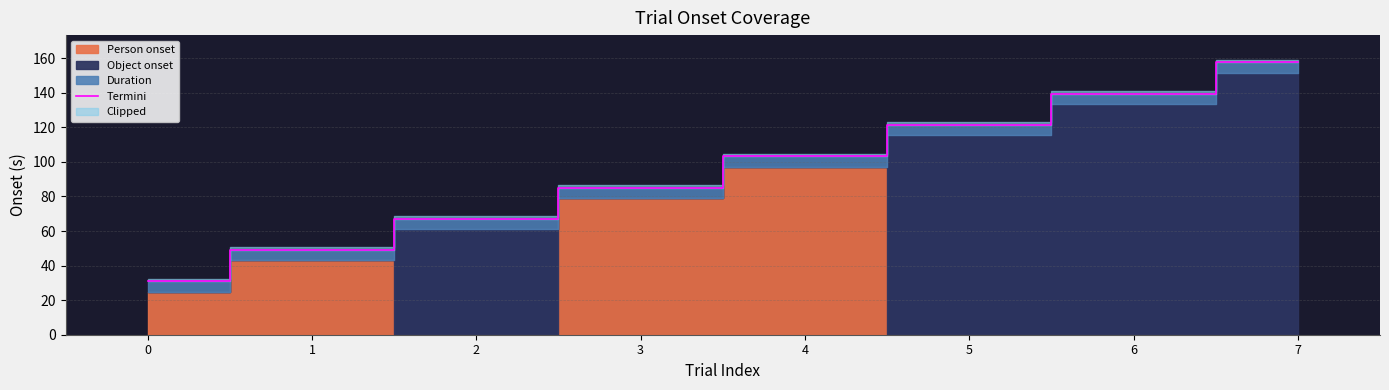

Rank the categories by value from highest to lowest.

7, 6, 5, 4, 3, 2, 1, 0